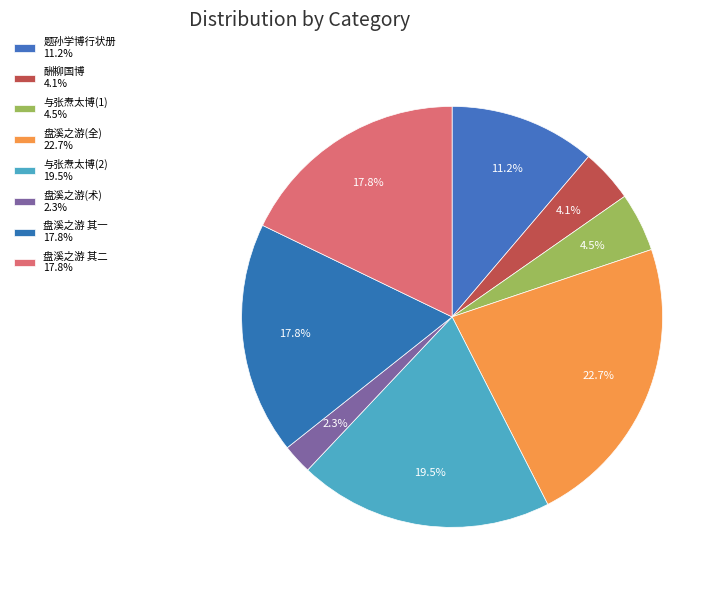

Count the number of slices in the pie.

8